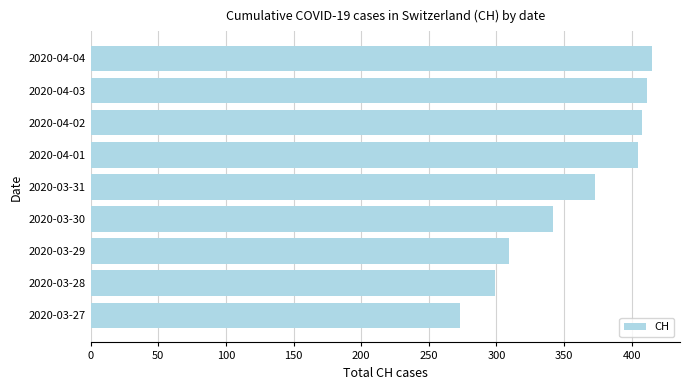

Does the chart contain stacked bars?

No